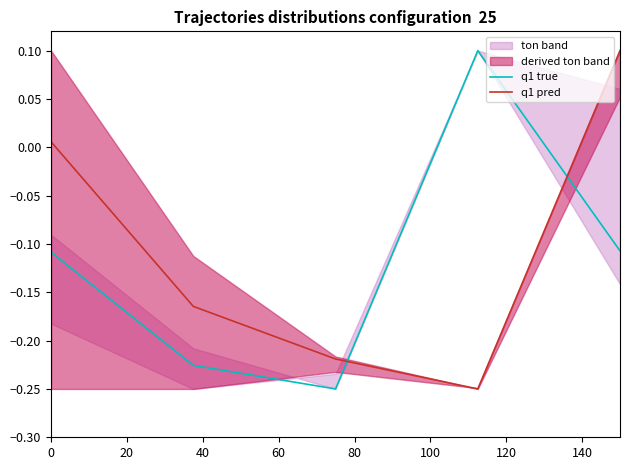

How many intersections are there between q1 pred and q1 true?

2